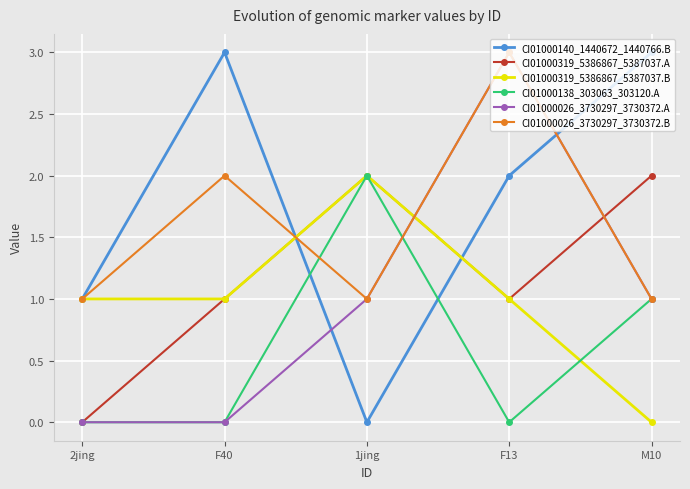

How many positive values does the CI01000319_5386867_5387037.B series have?

4